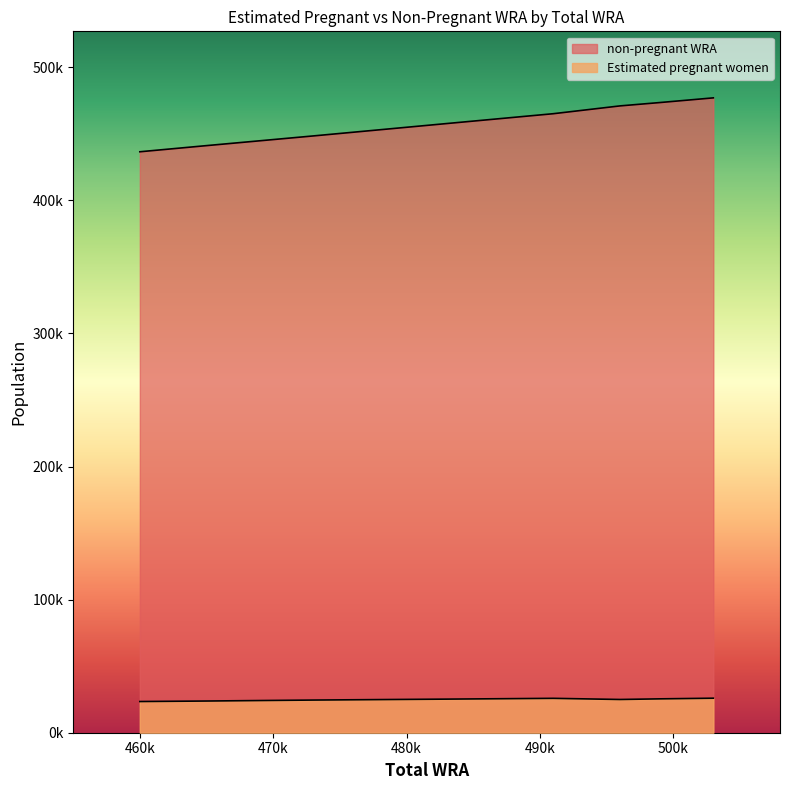

At which label does Estimated pregnant women reach its peak?

503000